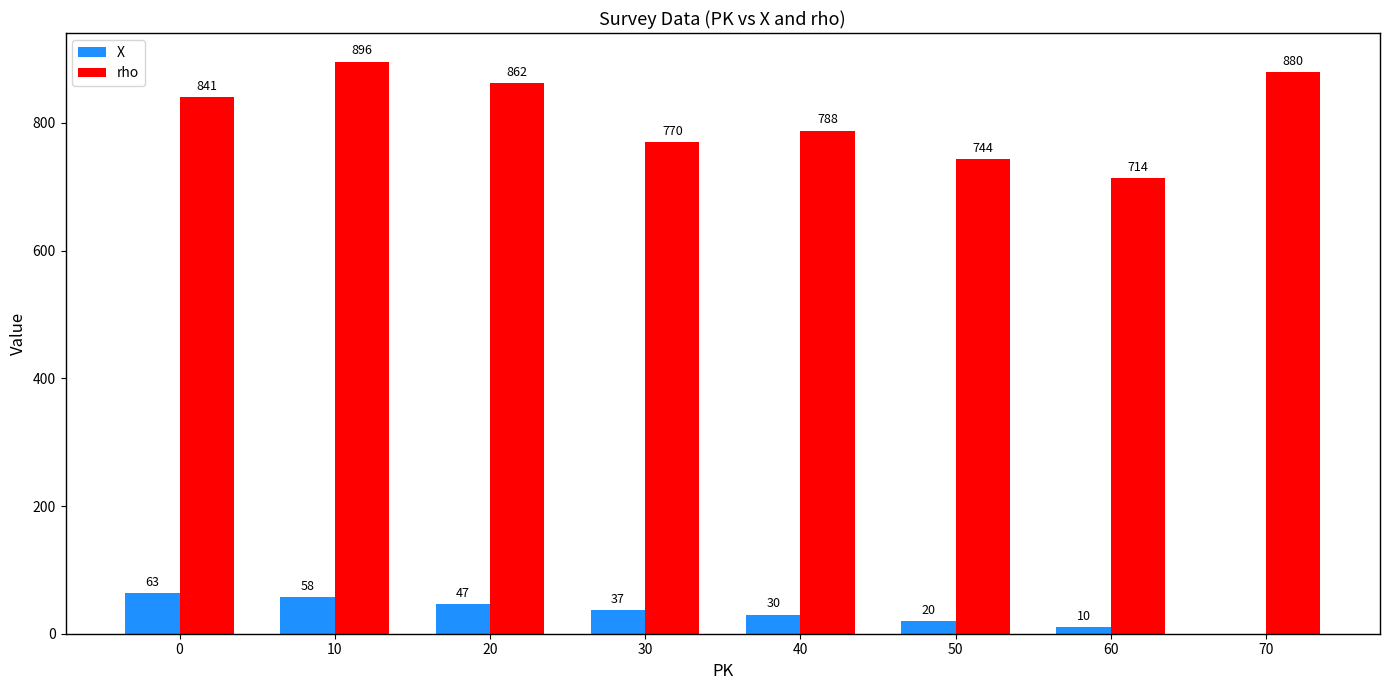

What are all the series names shown in the legend?

X, rho